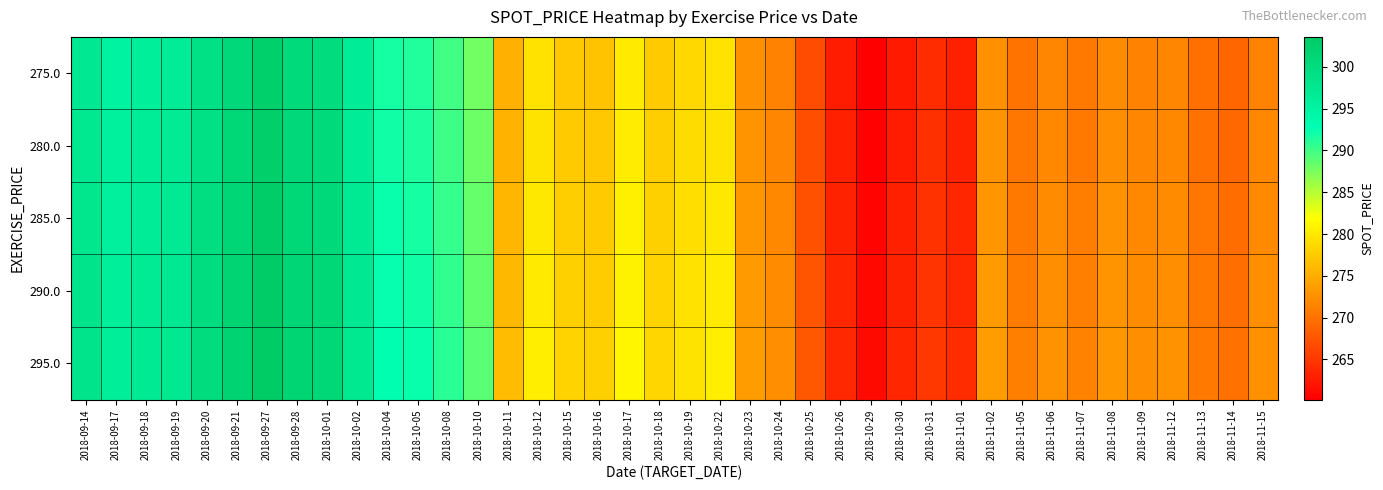

Rank the series by their maximum value, from lowest to highest.

275.0, 280.0, 285.0, 290.0, 295.0